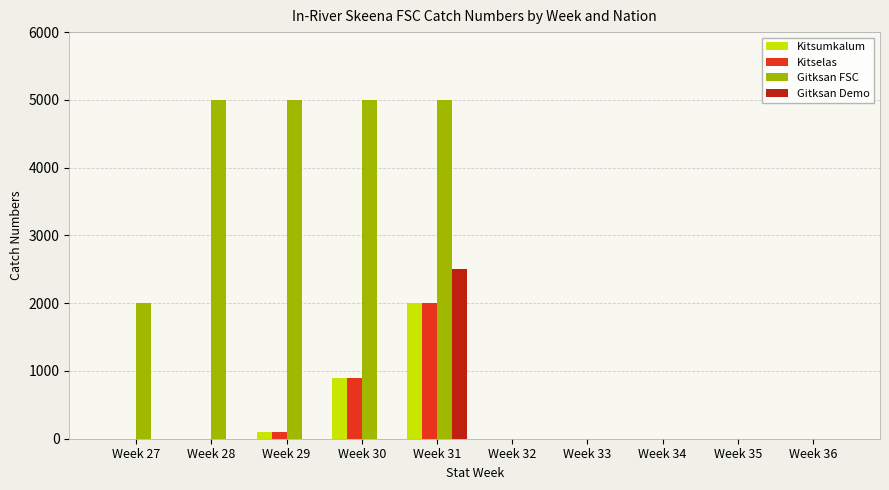

What is the maximum value for Gitksan Demo?

2500